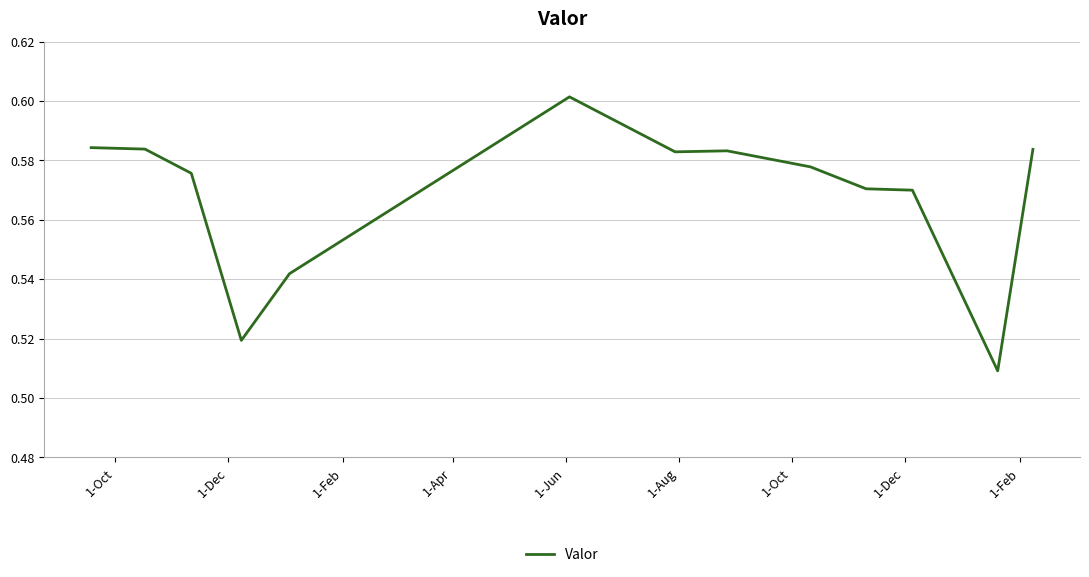

How many lines are shown in the chart?

1